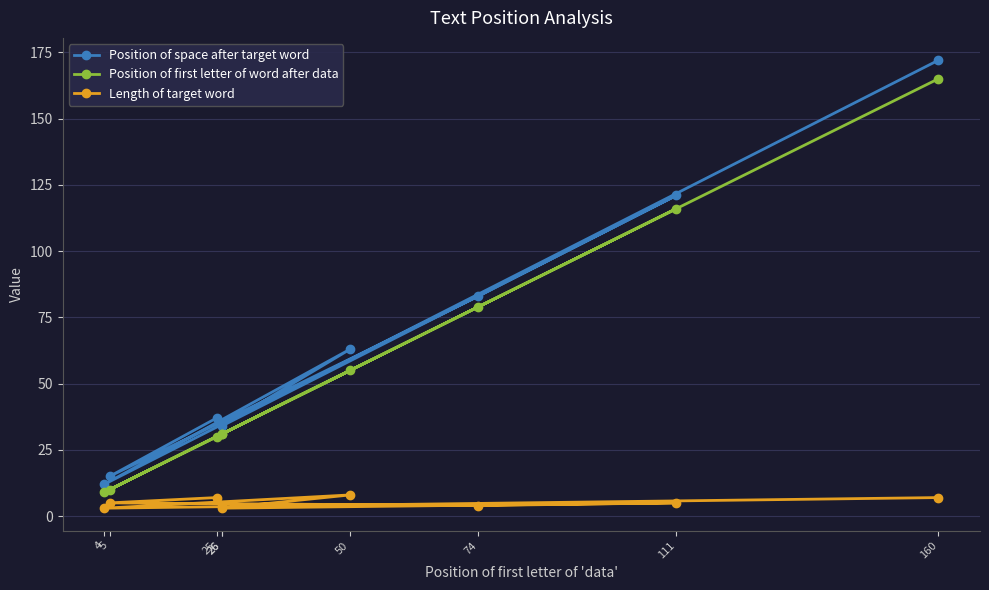

True or false: Position of first letter of word after data and Length of target word intersect in this chart.

False